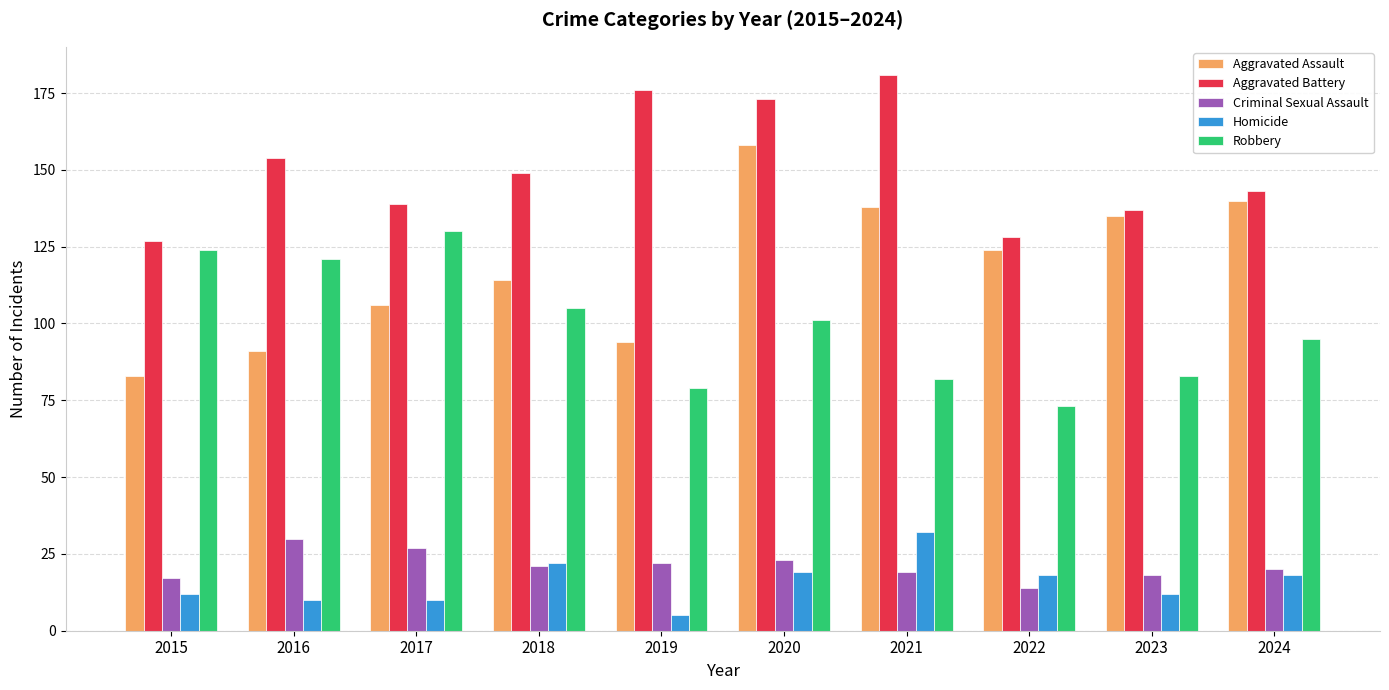

What is the maximum value shown in the chart?

181